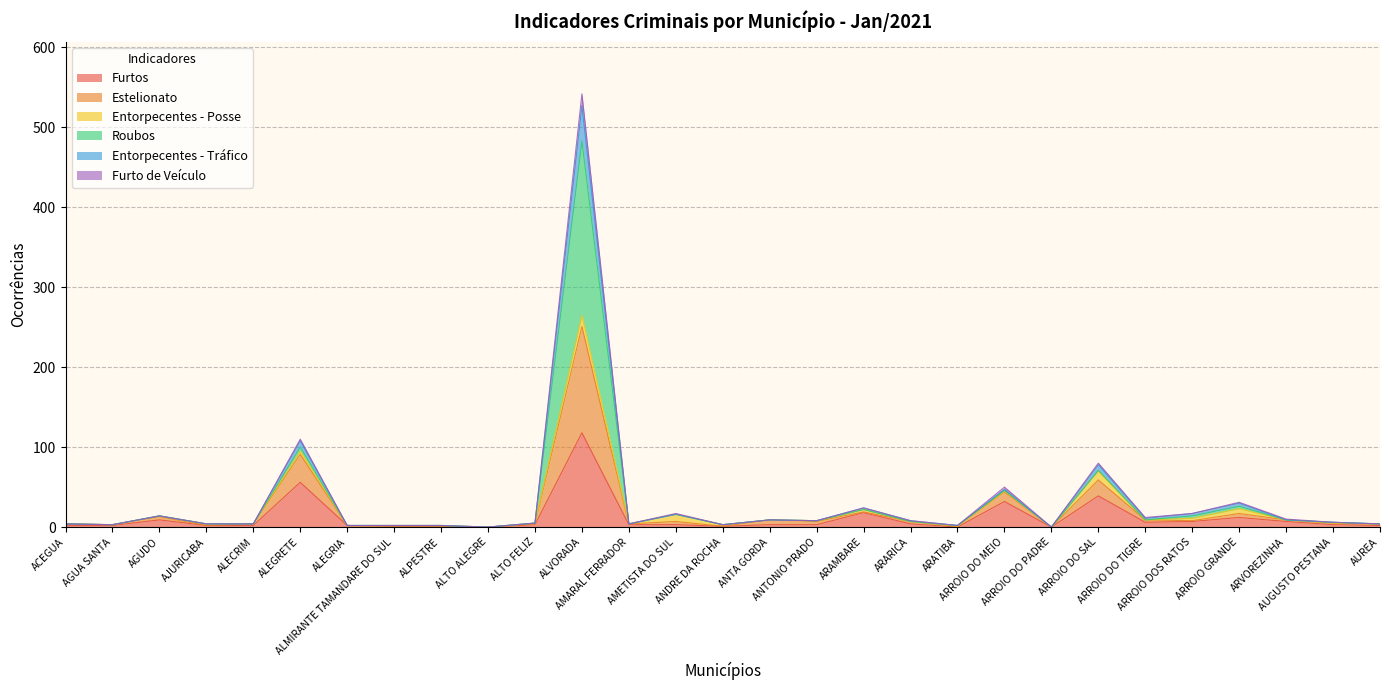

Is it true that Estelionato equals 5 at ALTO FELIZ?

True